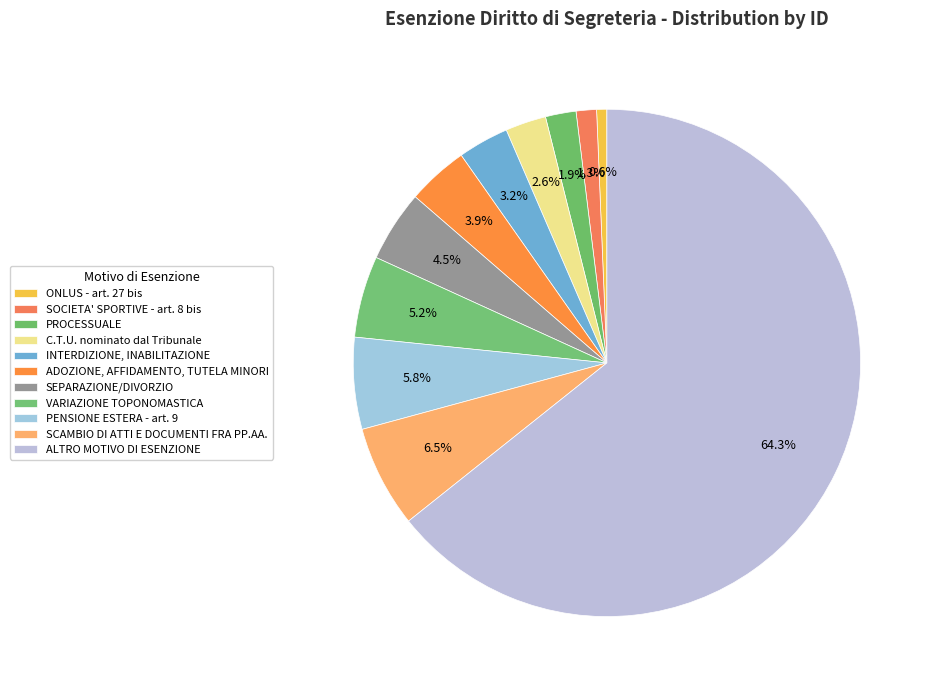

How many slices are in this pie chart?

11